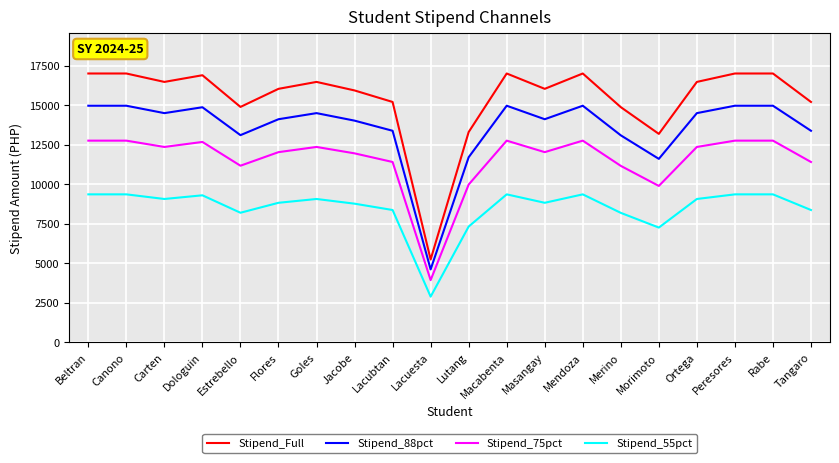

Is it true that Stipend_88pct equals 5366.2 at Canono?

False